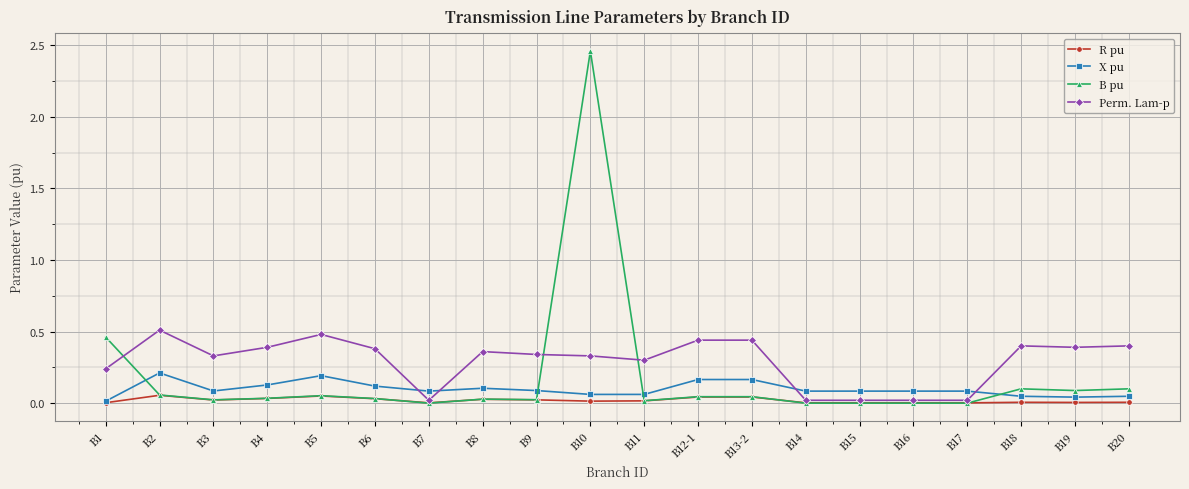

How many lines are shown in the chart?

4